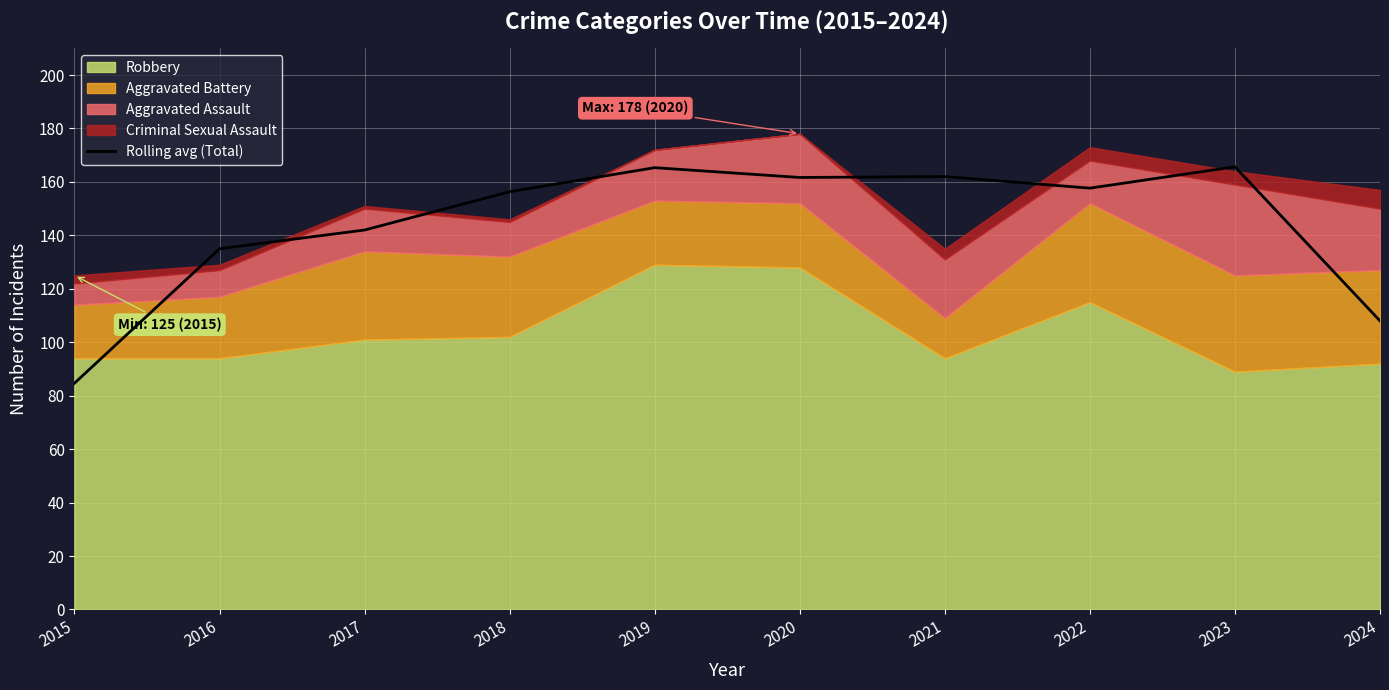

Between 2016 and 2019, which is larger?

2019